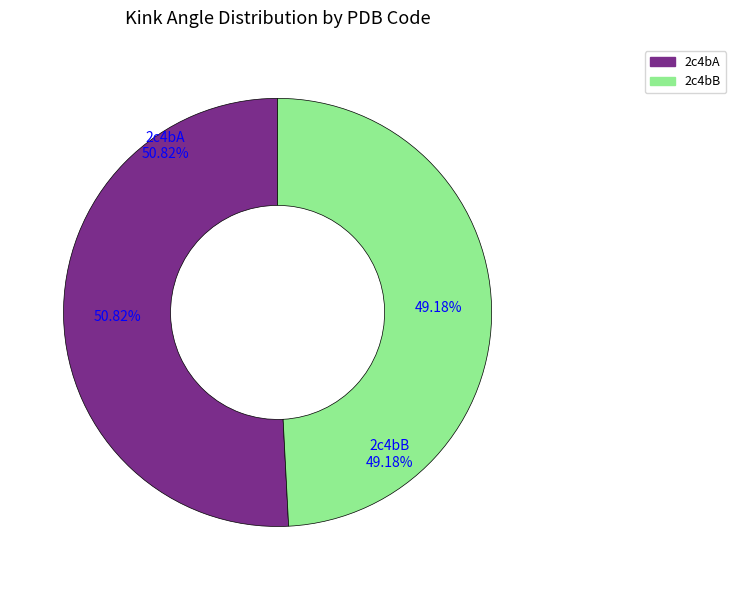

Rank the categories by value from highest to lowest.

2c4bA, 2c4bB